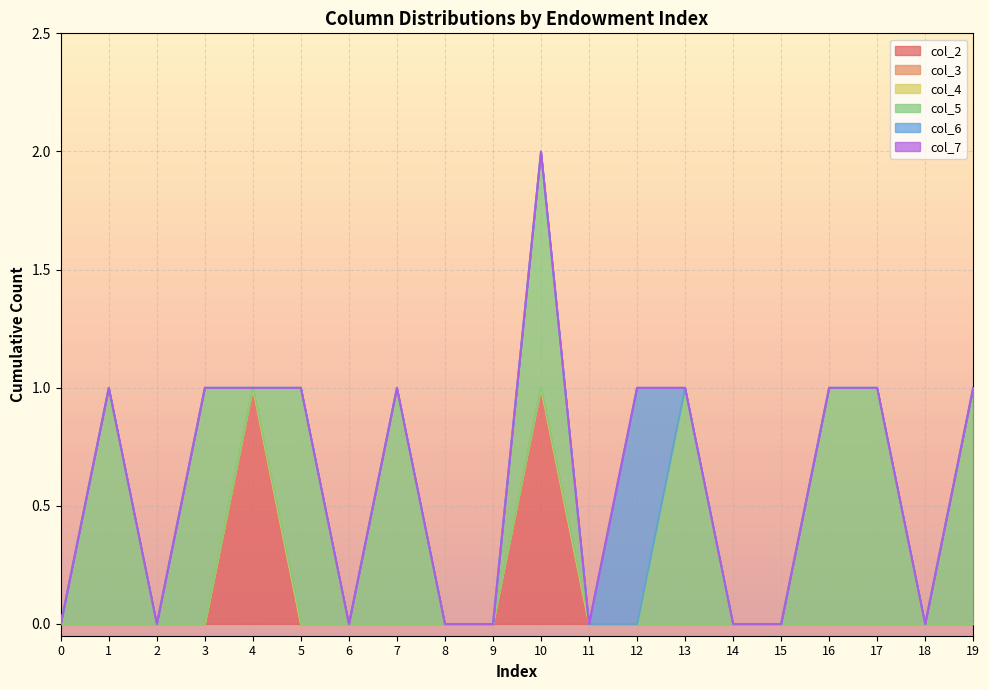

Does the chart display data point markers on the line(s)?

No